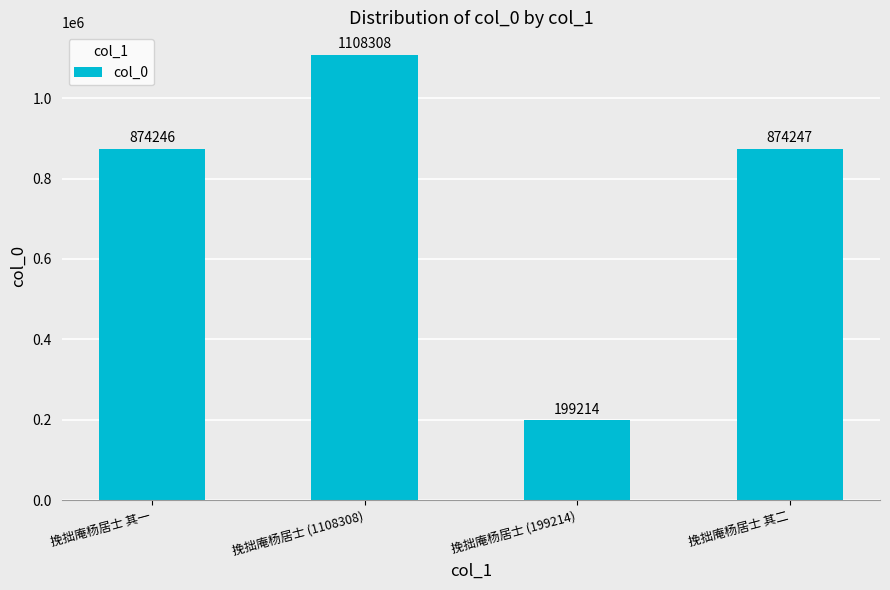

Does the chart contain stacked bars?

No